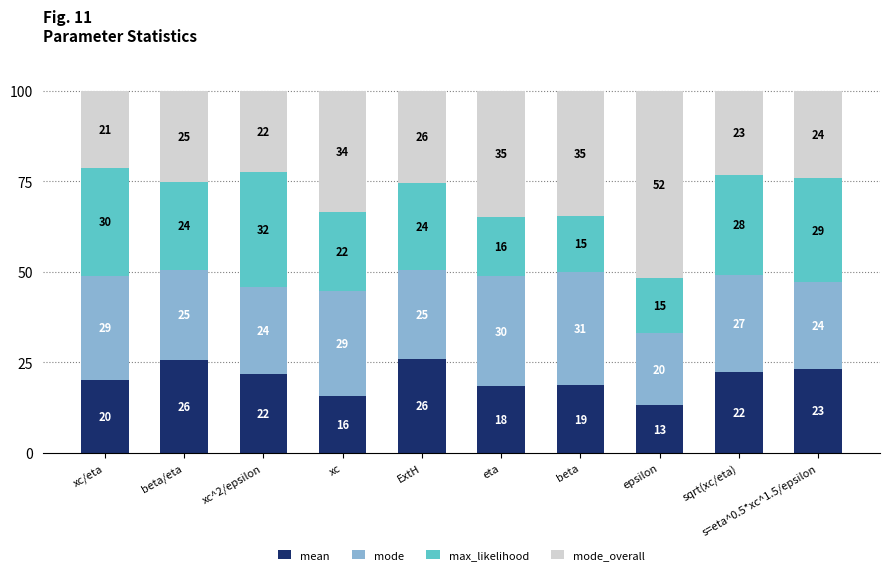

What position from the left is xc?

4